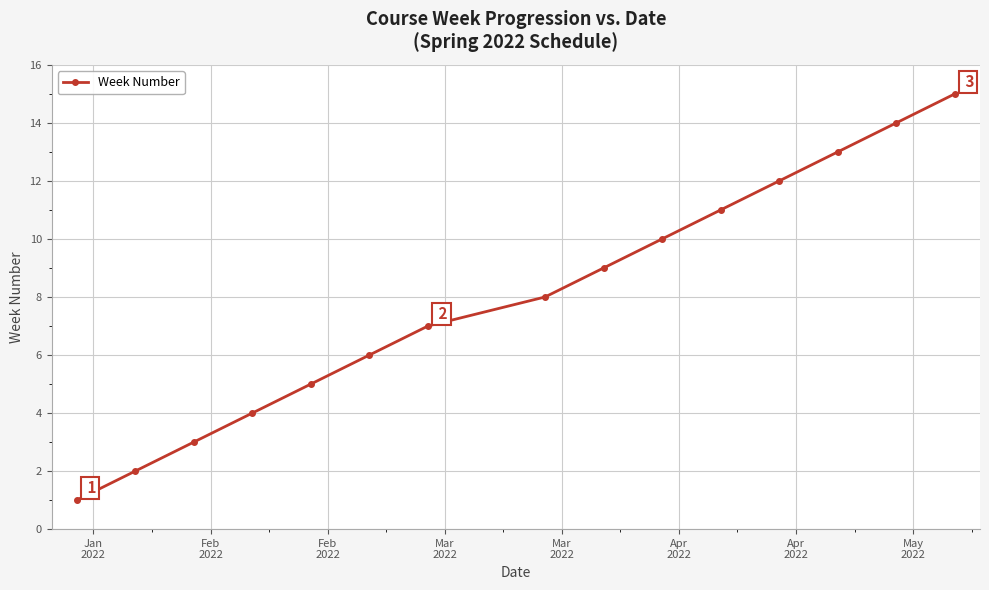

What is the difference between the maximum and second lowest values?

13